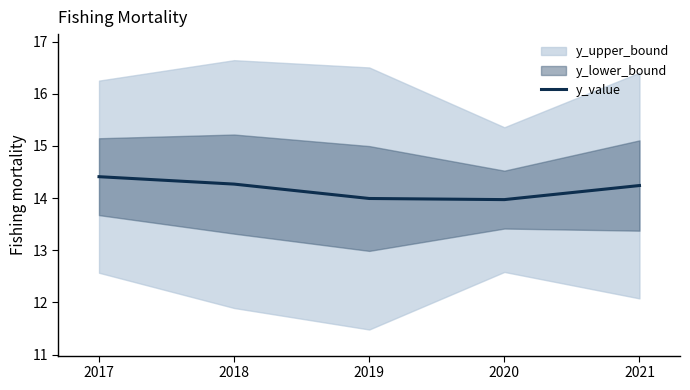

What is the sum of the values at 2020 and 2019?

28.0